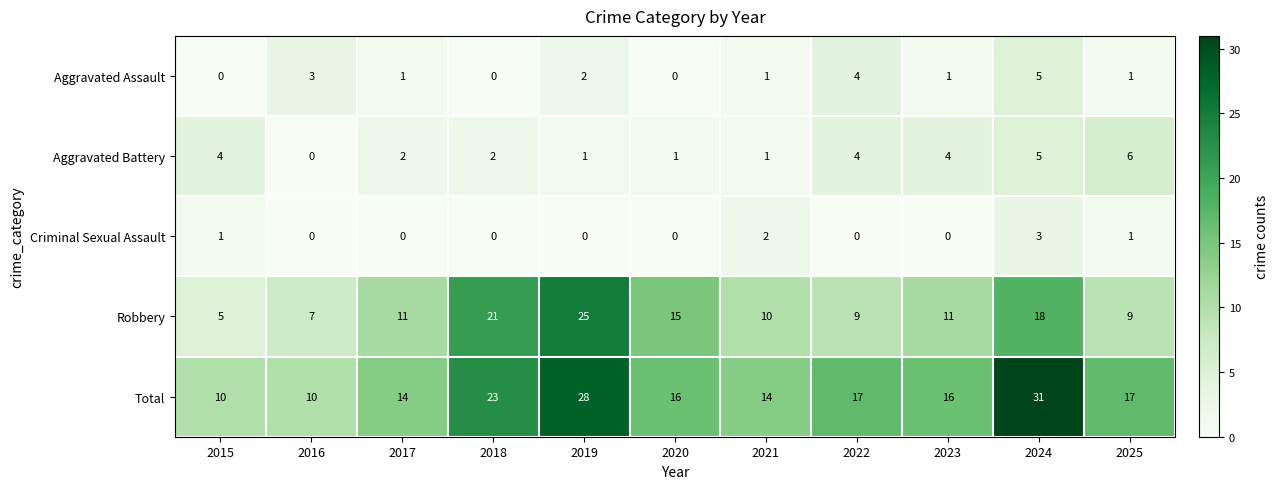

What is the average value of the Total series?

18